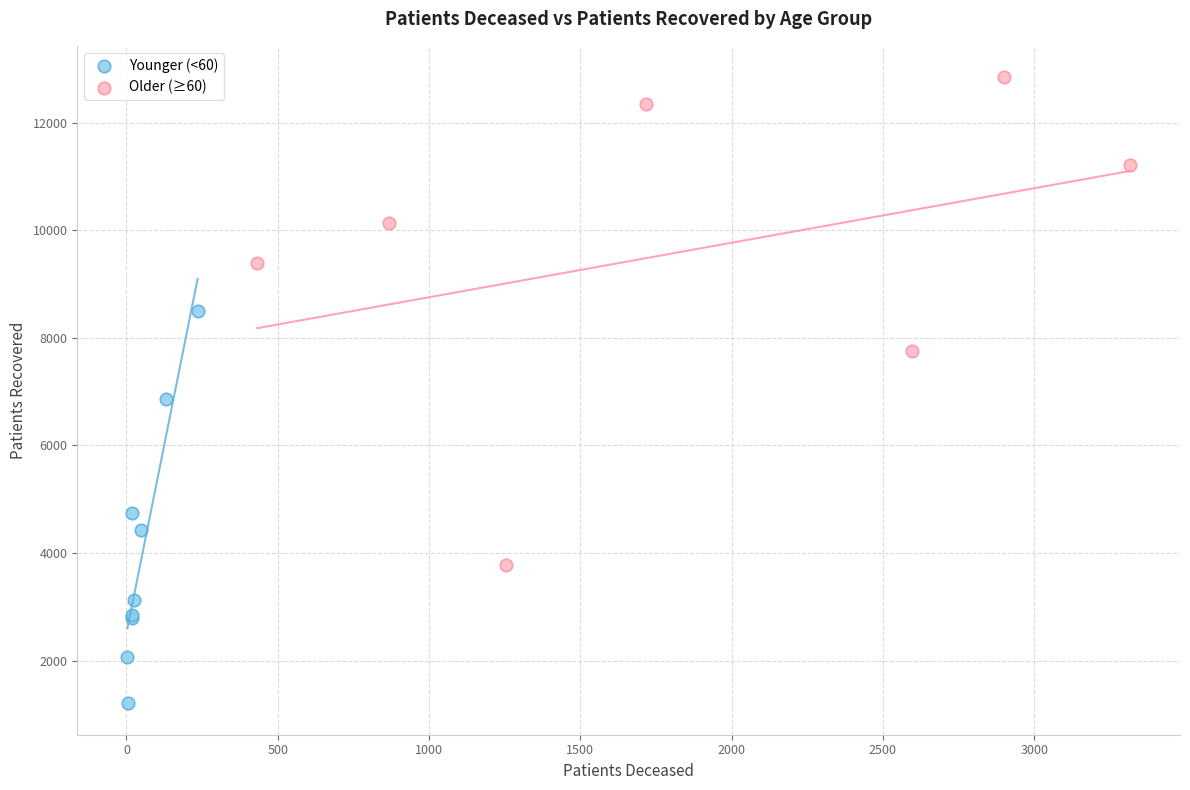

Which series reaches the minimum Y coordinate?

Younger (<60)